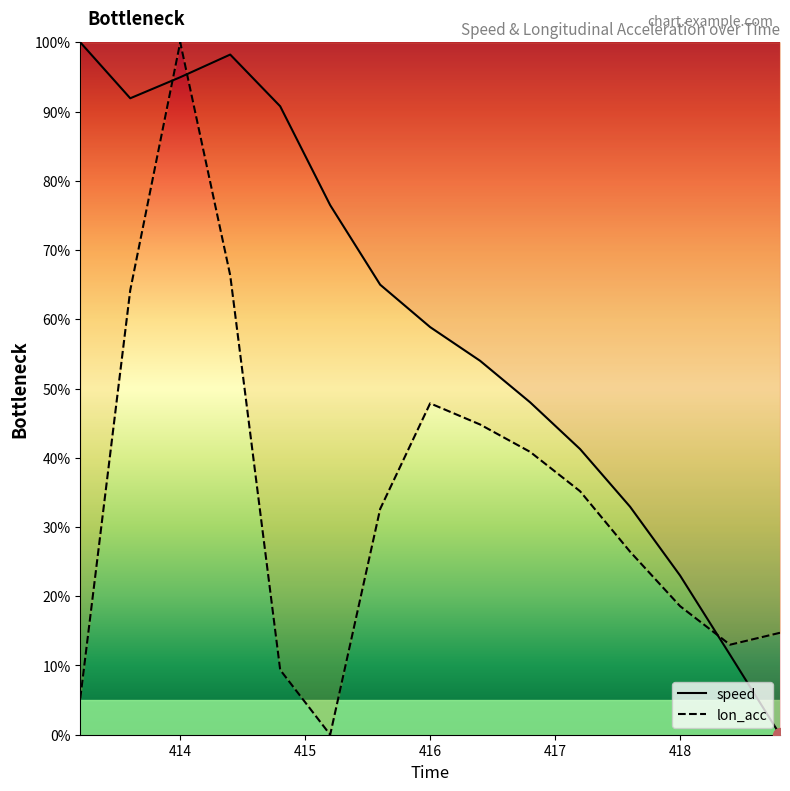

What is the difference between the speed values at 416.0 and 414.4?

39.4